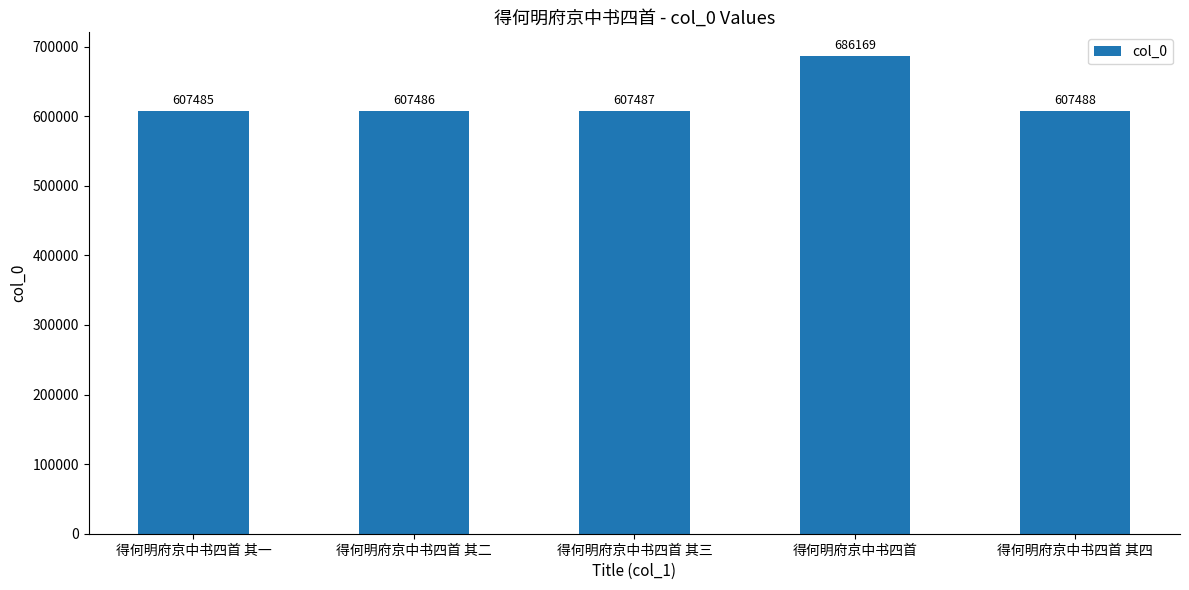

How many categories are shown in the chart?

5